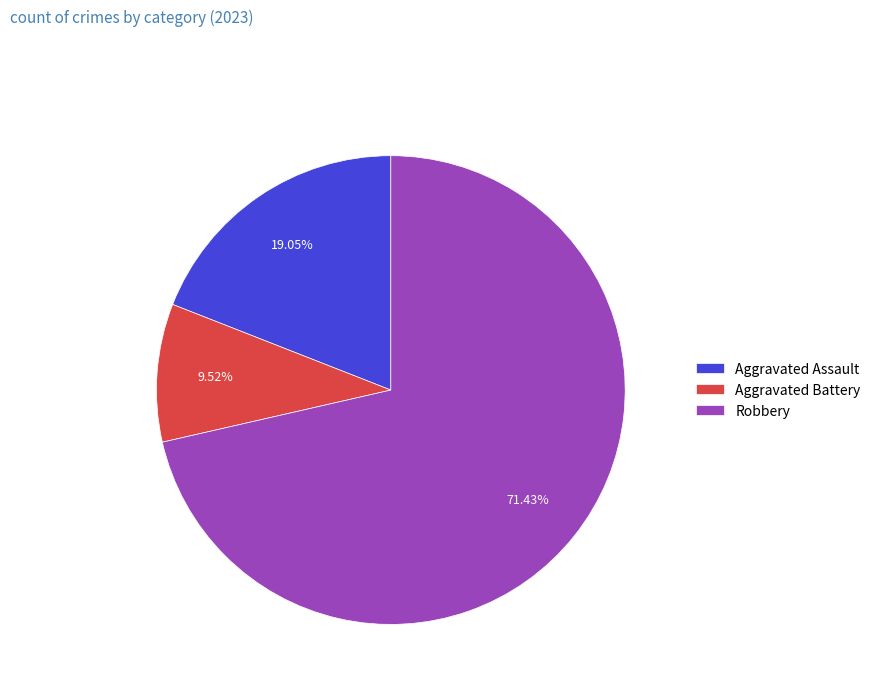

Is the sum of Aggravated Assault and Robbery greater than half?

Yes